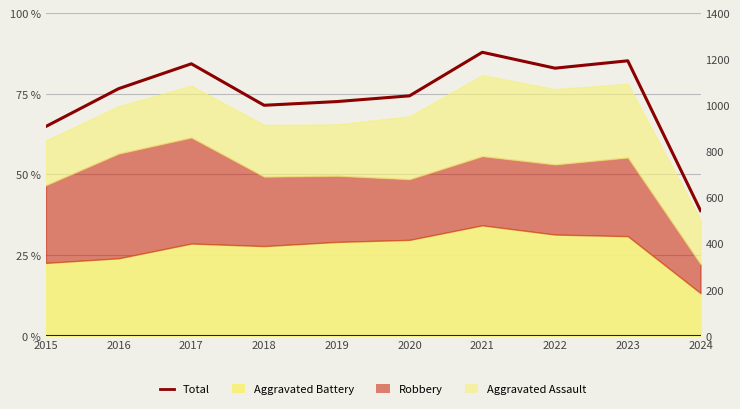

Rank the categories by value from highest to lowest.

2021, 2023, 2017, 2022, 2016, 2020, 2019, 2018, 2015, 2024